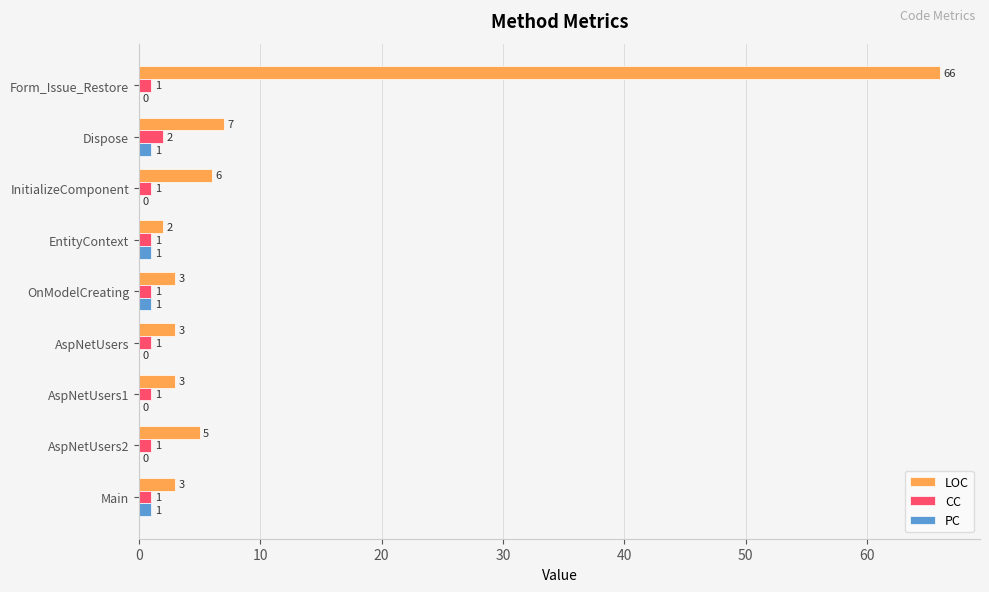

Is the value of CC at AspNetUsers2 greater than the value of LOC at Dispose?

No